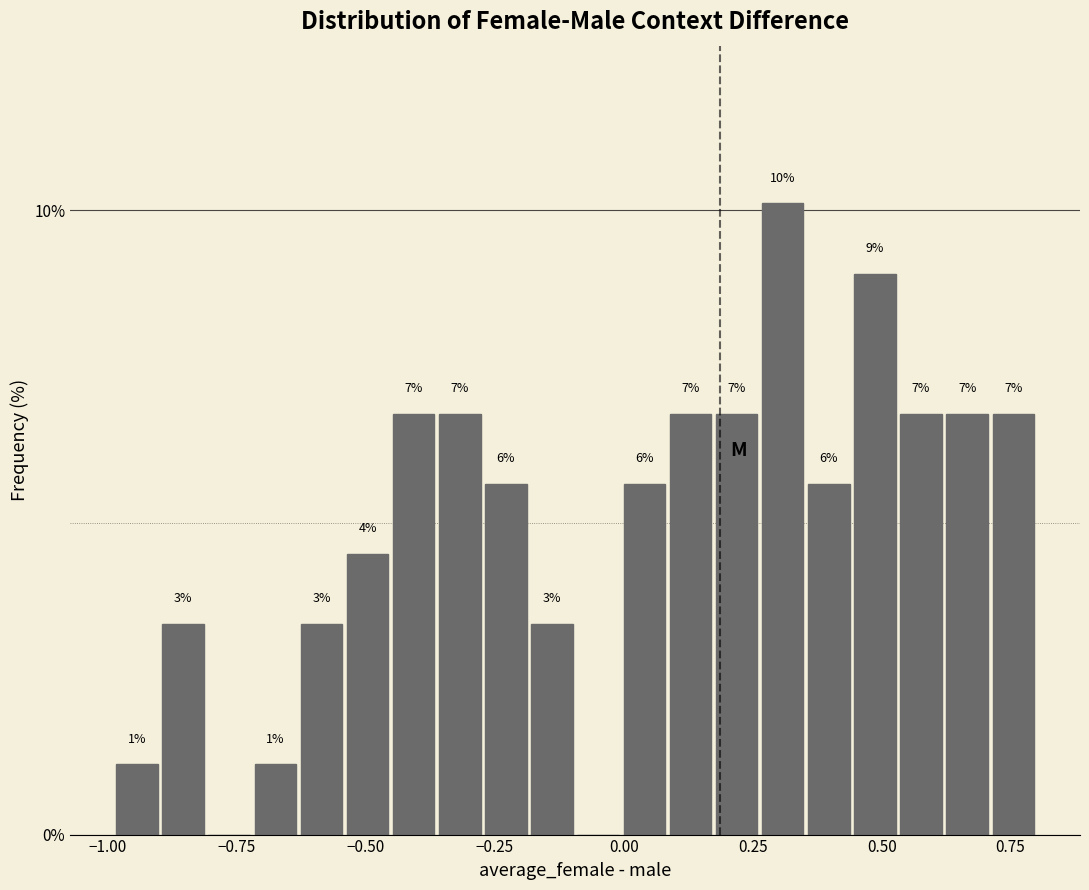

Read against the x-axis, roughly where is the centre of the tallest bar?

0.30